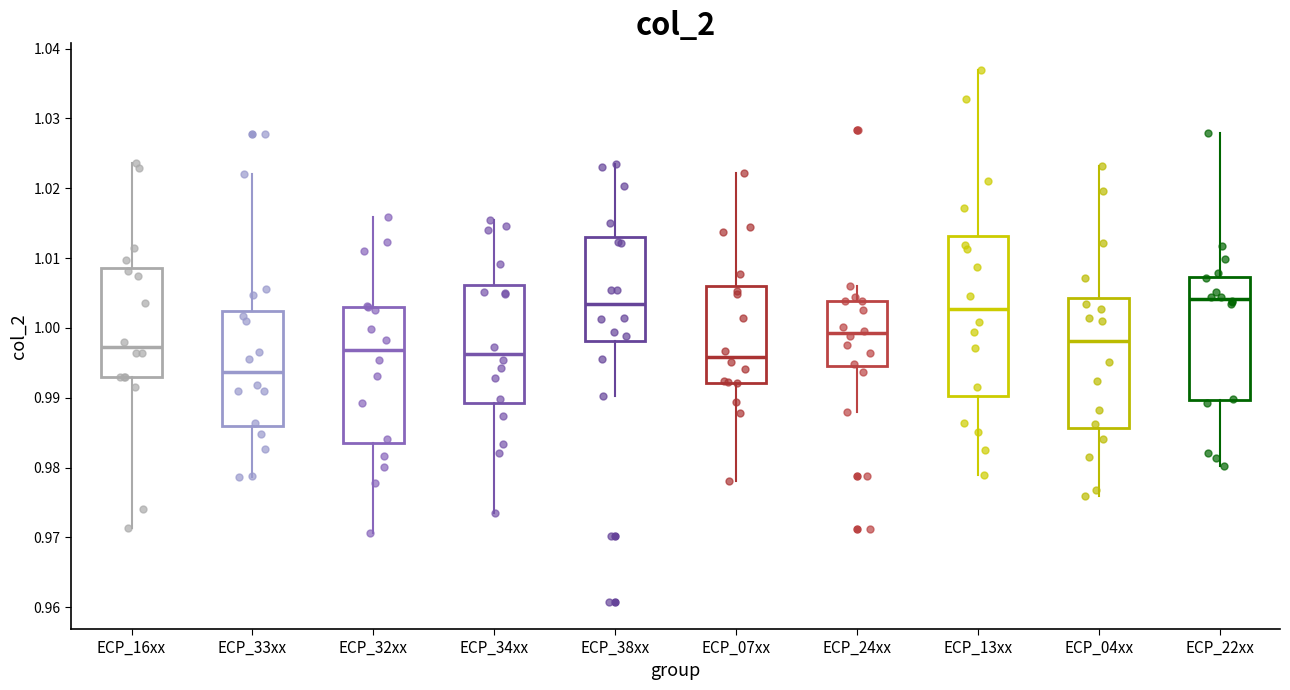

Comparing the boxes themselves (not the whiskers), which one is the tallest?

ECP_13xx